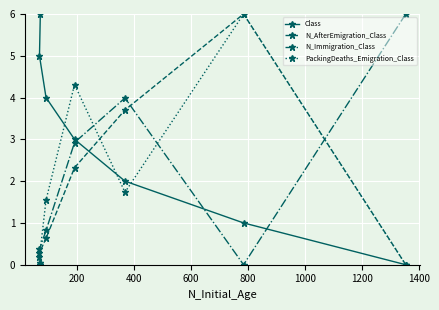

What is the value of the Class point at the 5th from the left?

2.0